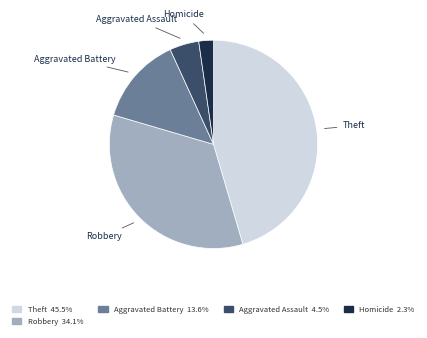

How many segments does this pie chart have?

5